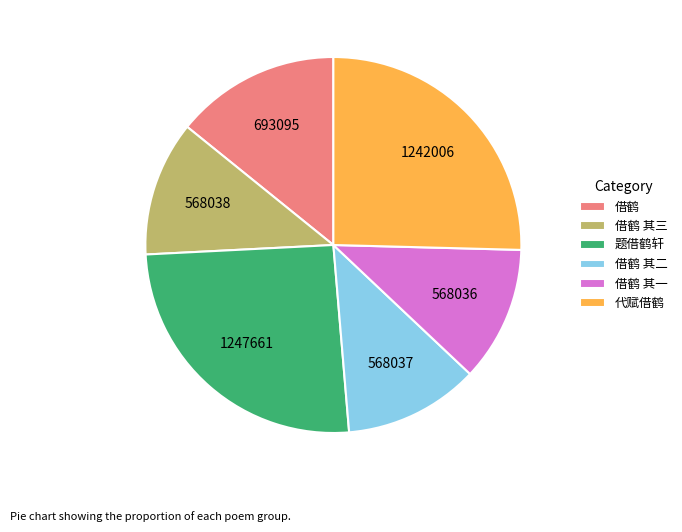

Combined, do 借鹤 and 借鹤 其一 account for over 50%?

No